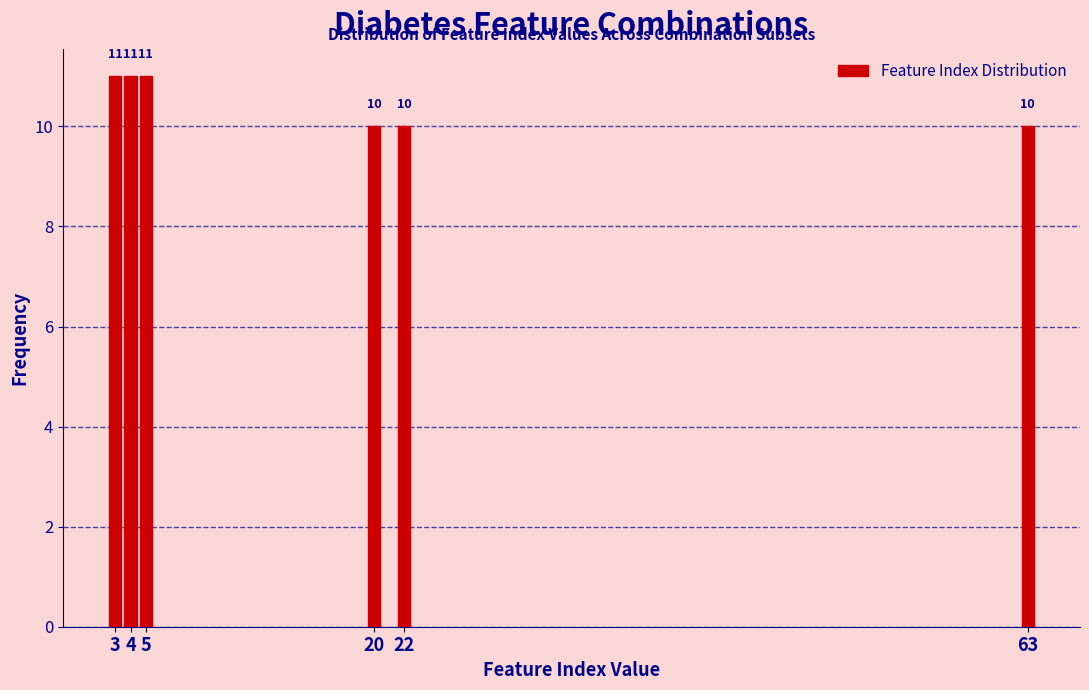

Reading left to right, extract all data points from this chart.

11	11	11	10	10	10